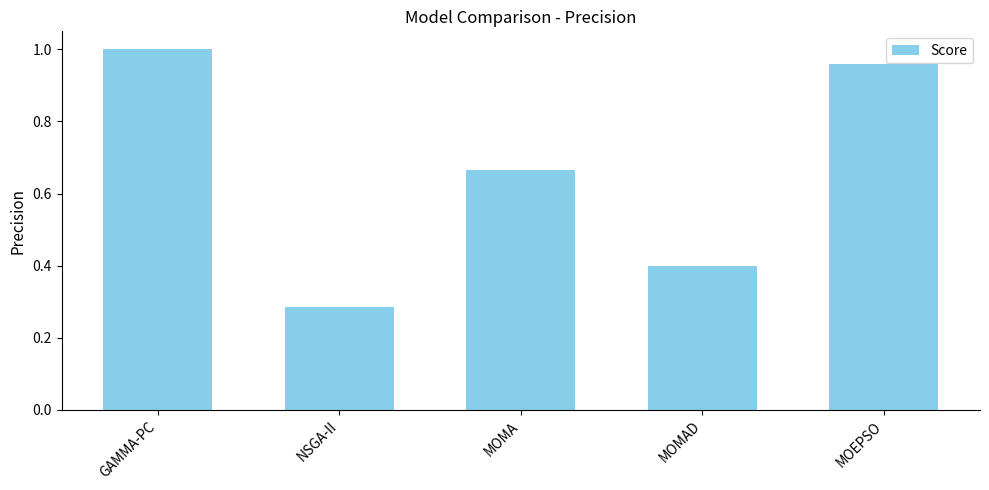

True or false: the data shows 1.0 at MOEPSO.

True